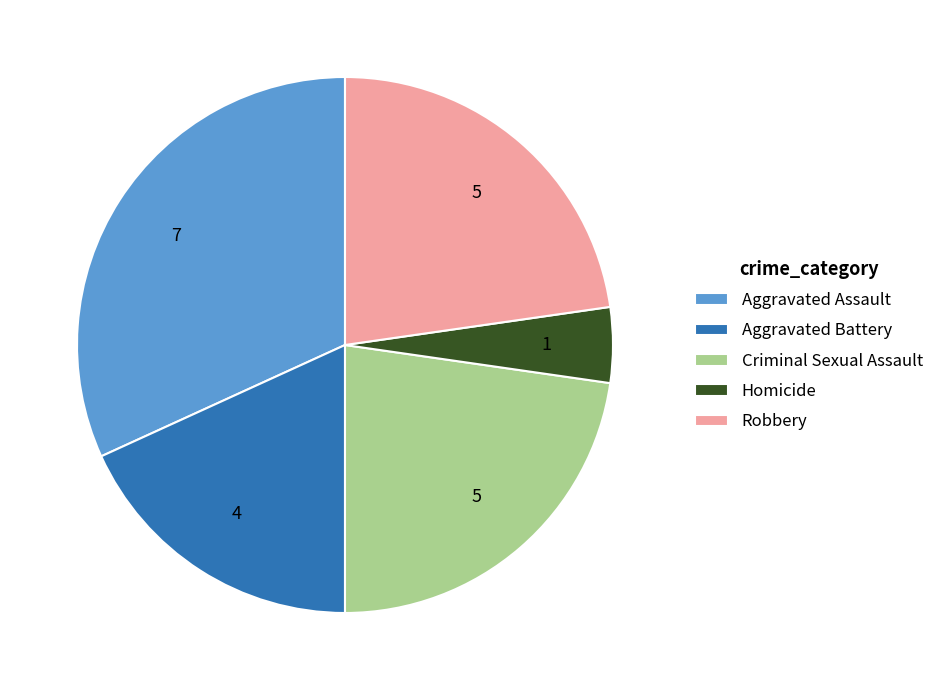

True or false: Criminal Sexual Assault accounts for 23% of the total.

True